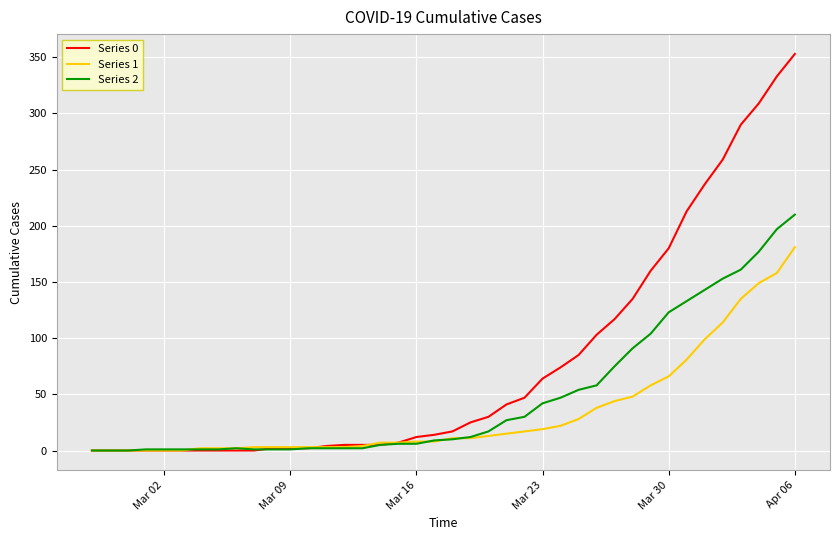

List the series in order of their overall mean, lowest first.

Series 1, Series 2, Series 0